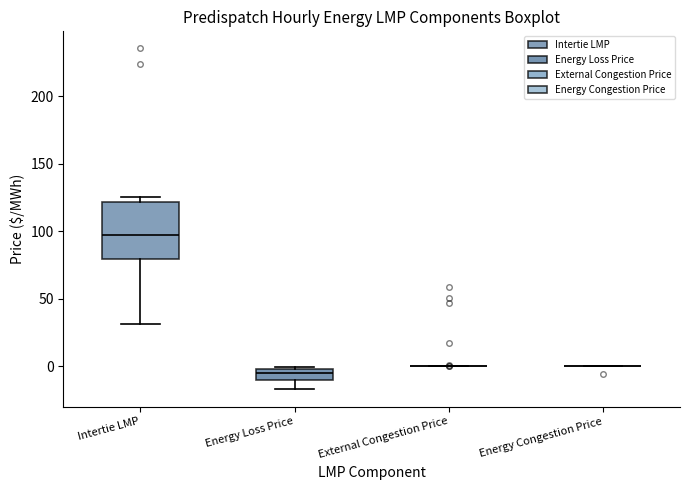

Where is the upper edge of the box for Intertie LMP on the y-axis? The values are not printed on the chart, so give them approximately, as read against the axis.

120